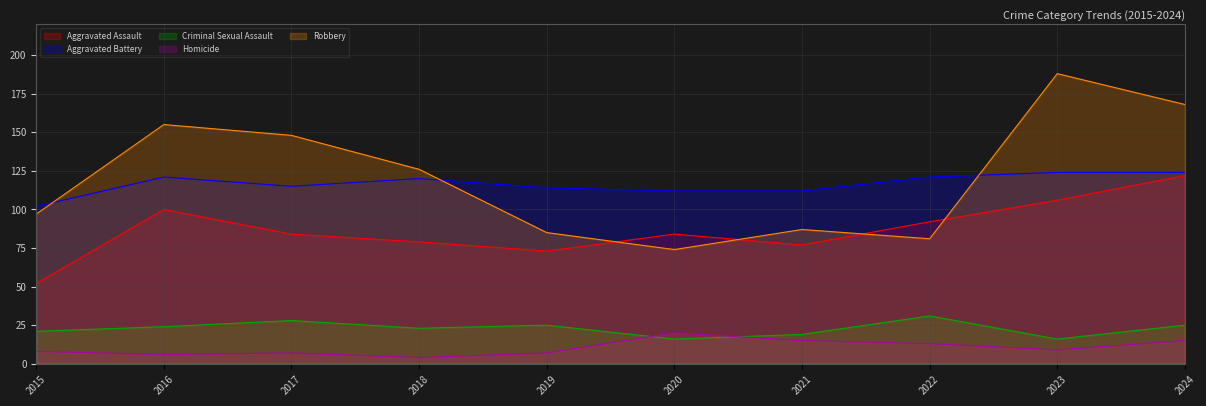

Which label corresponds to the smallest value in the chart?

2018